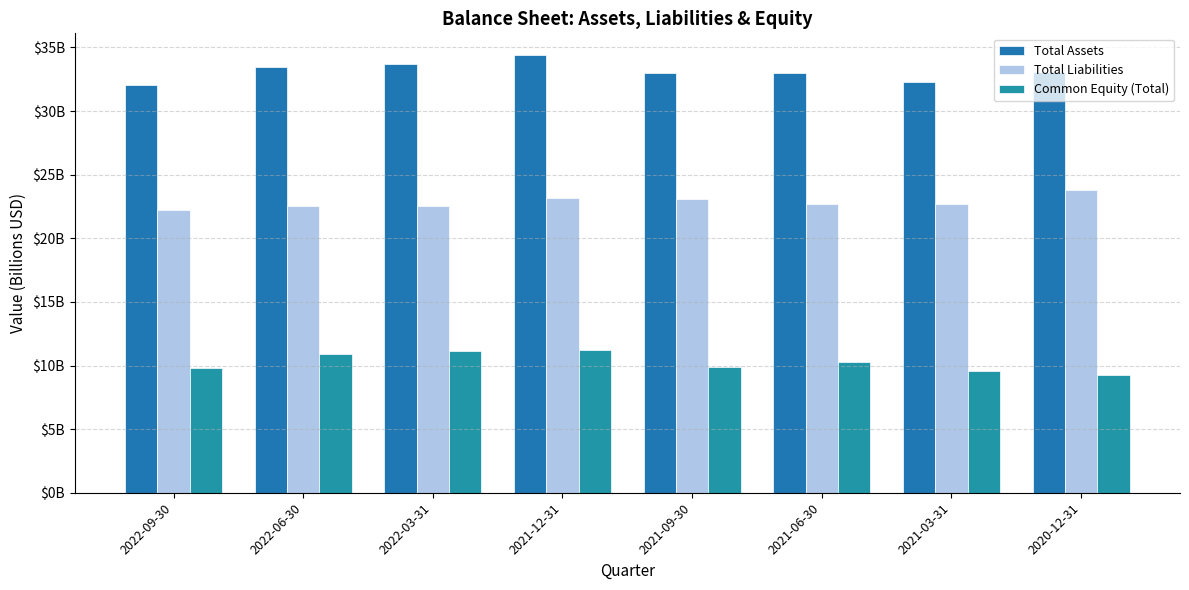

Are the bars horizontal?

No